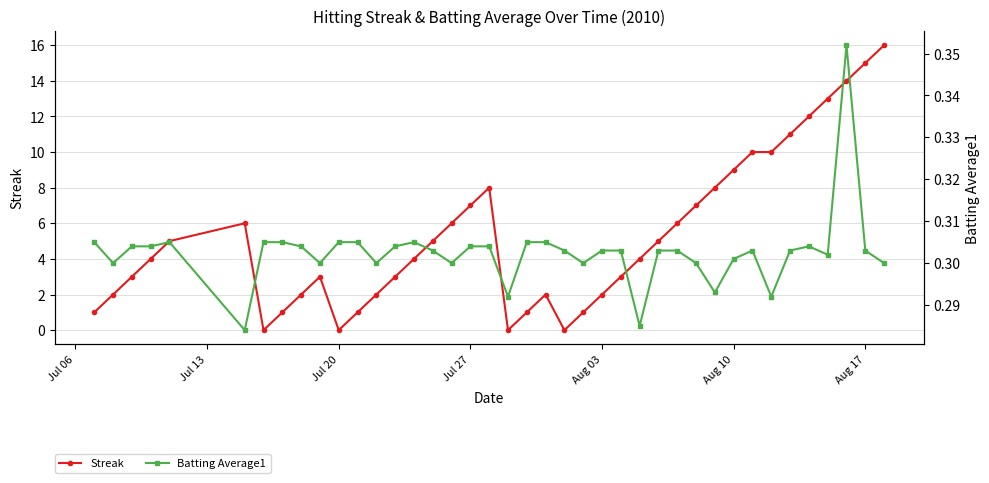

What is the maximum value for Streak?

16